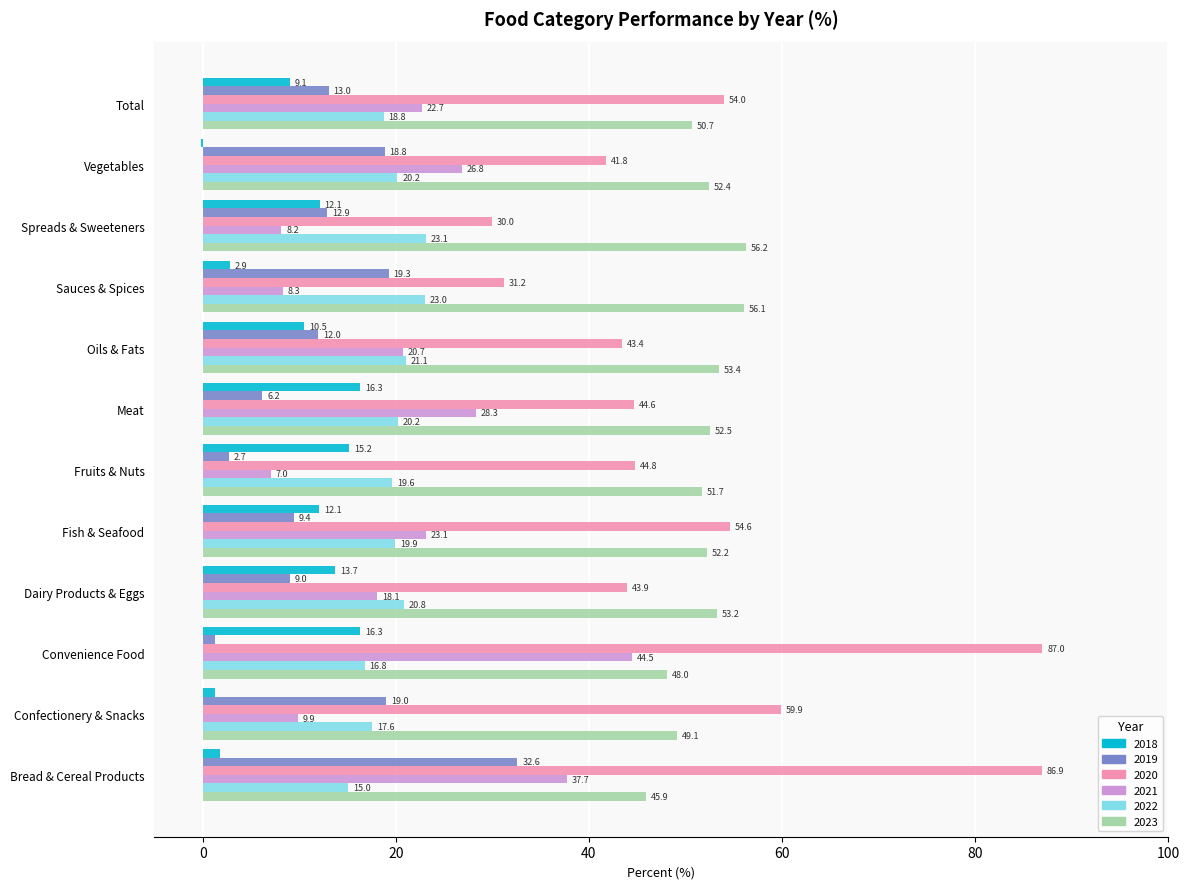

Which series has the widest spread of values?

2020